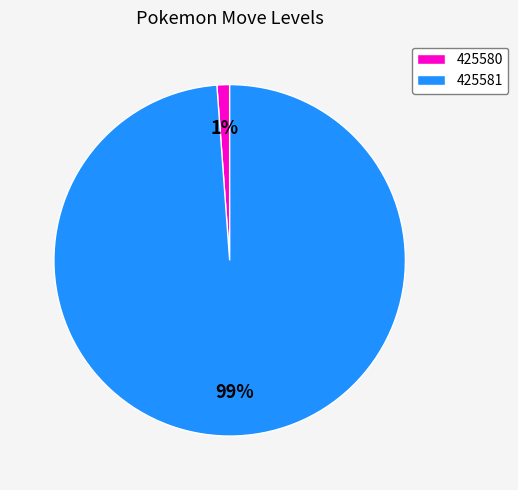

To the nearest percent, what is the average slice percentage?

50%